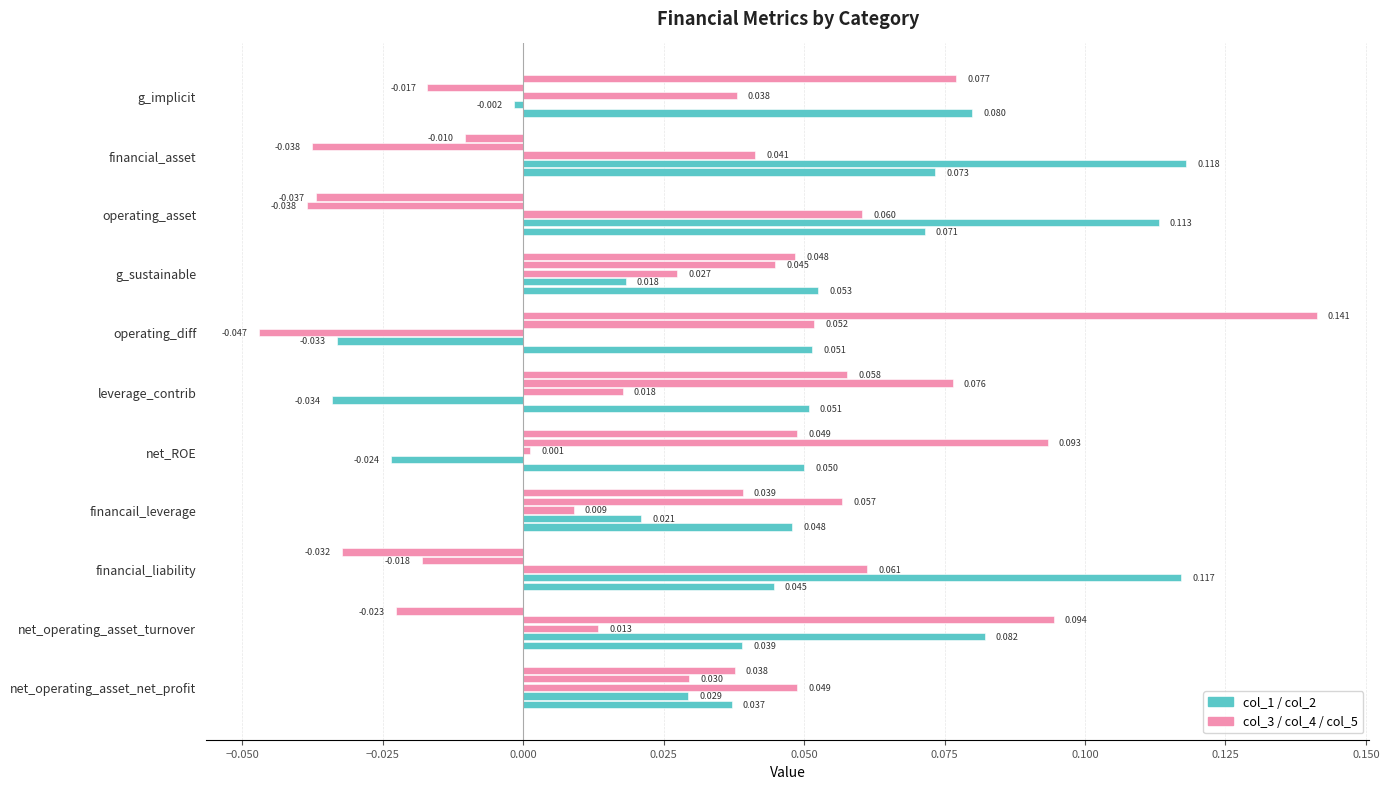

How many series are shown in this chart?

5